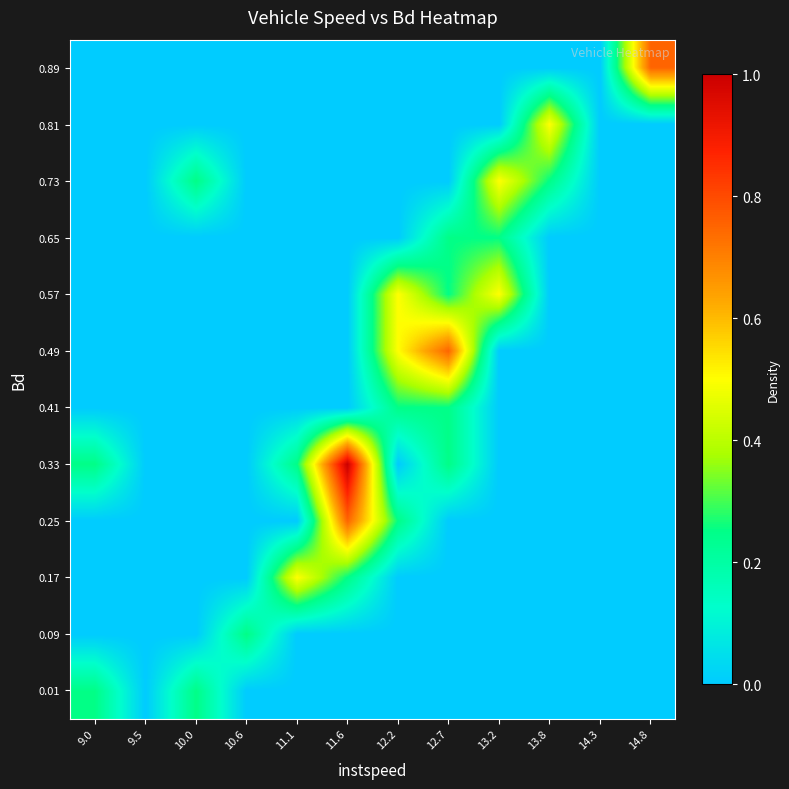

Count the number of categories in the chart.

12